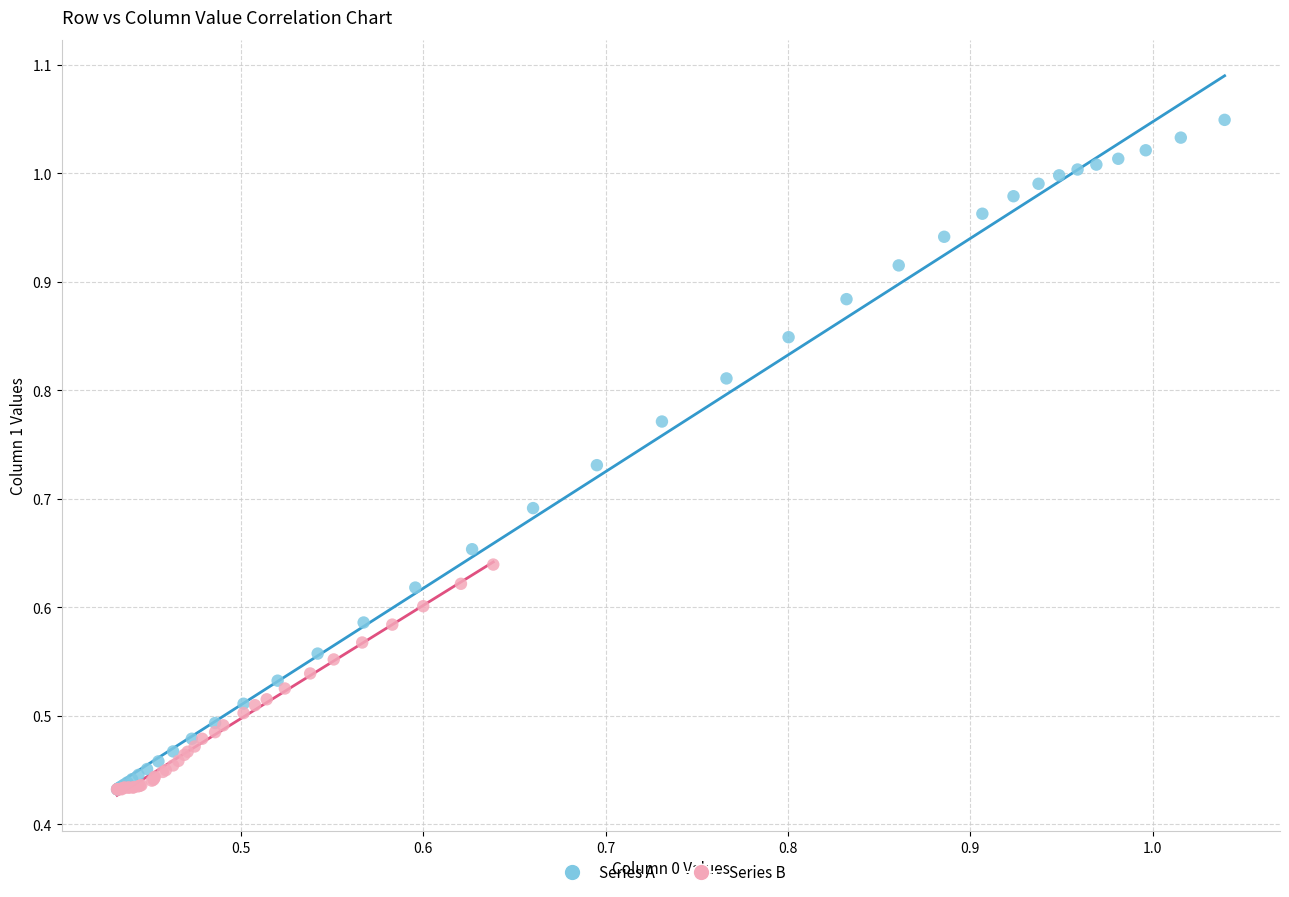

Which series reaches the maximum Y coordinate?

Series A